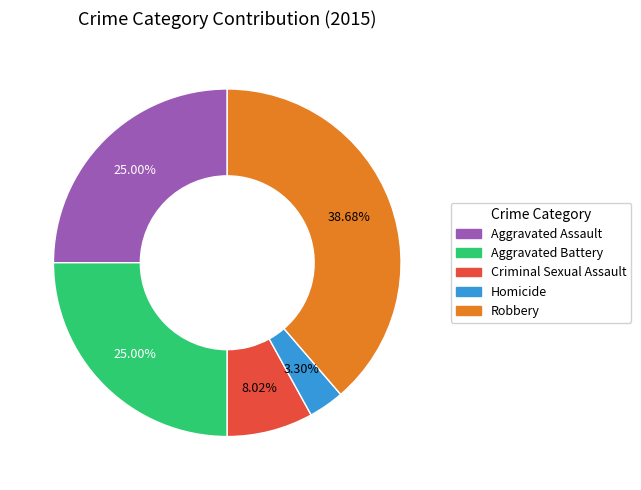

True or false: Criminal Sexual Assault accounts for 8% of the total.

True